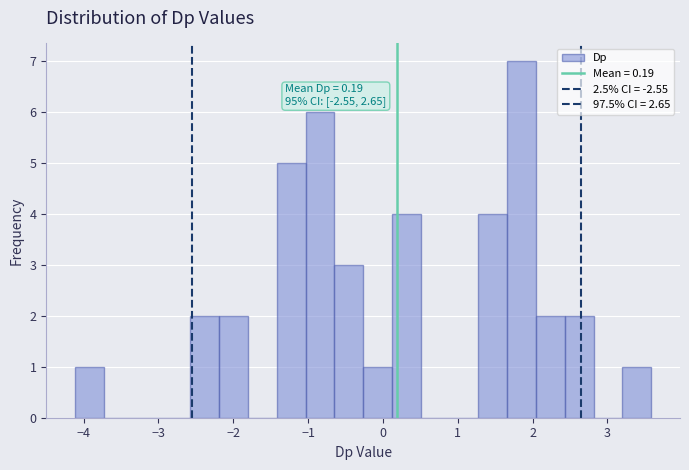

Around what value on the x-axis is the tallest bar? Give the approximate position of its centre, as read against the axis.

1.9